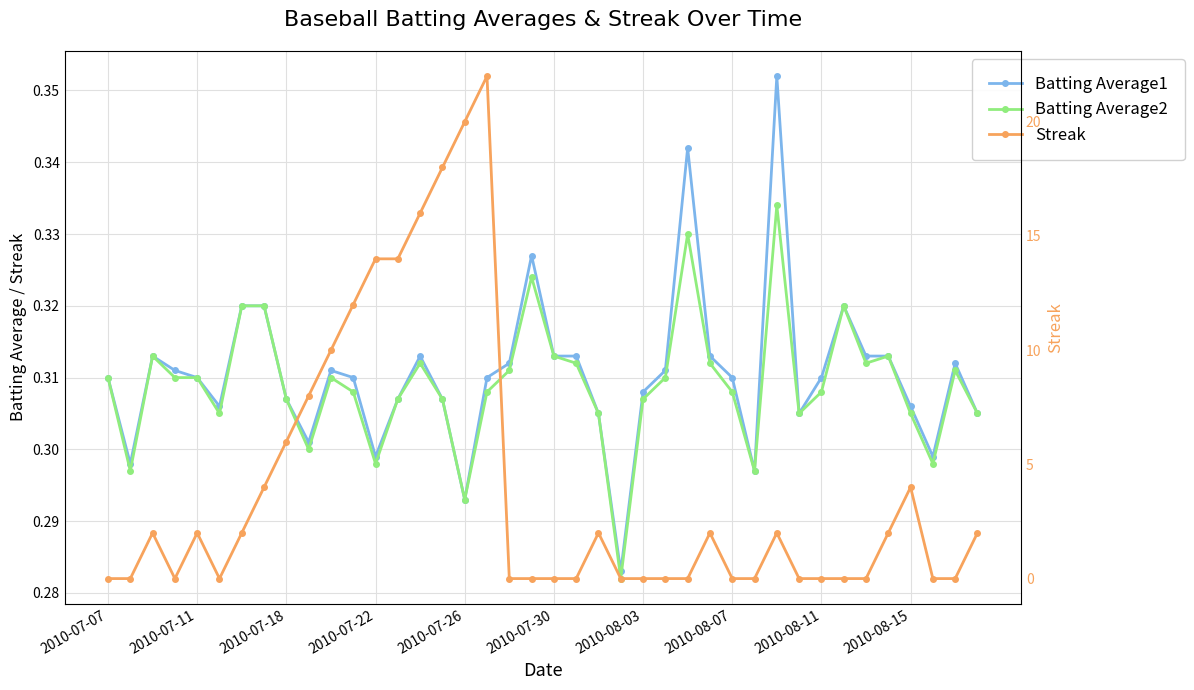

What position from the right is 2010-07-30?

20